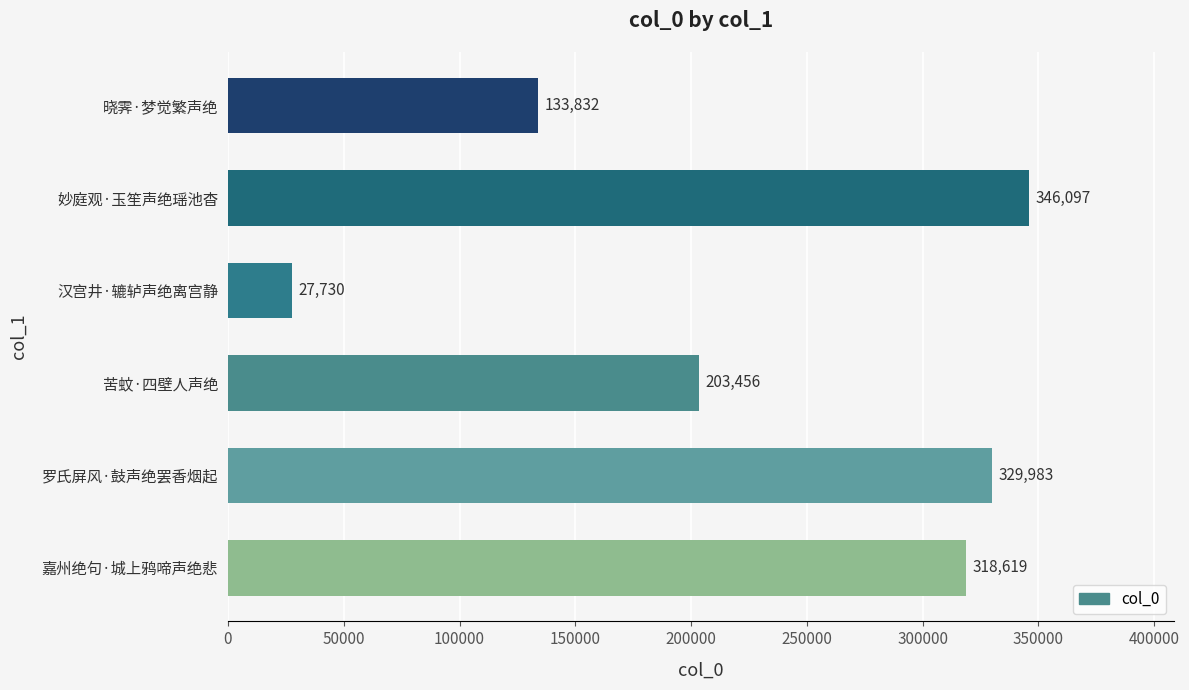

Approximately how many times larger is the value at 晓霁·梦觉繁声绝 compared to 嘉州绝句·城上鸦啼声绝悲?

0.4